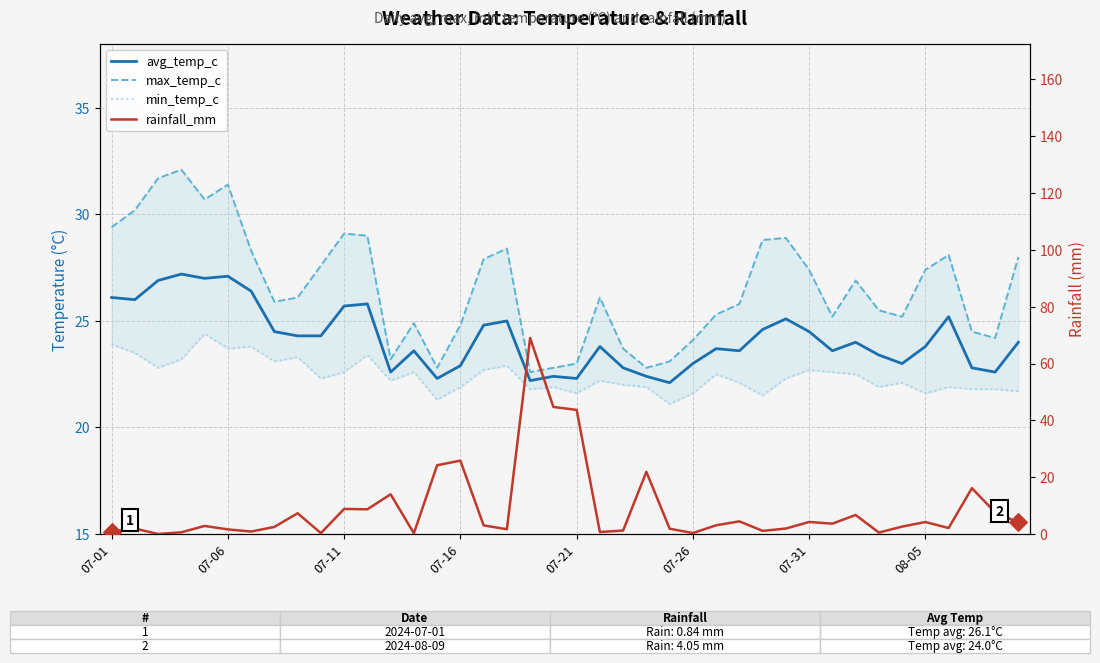

Which series has the largest total across all categories?

max_temp_c